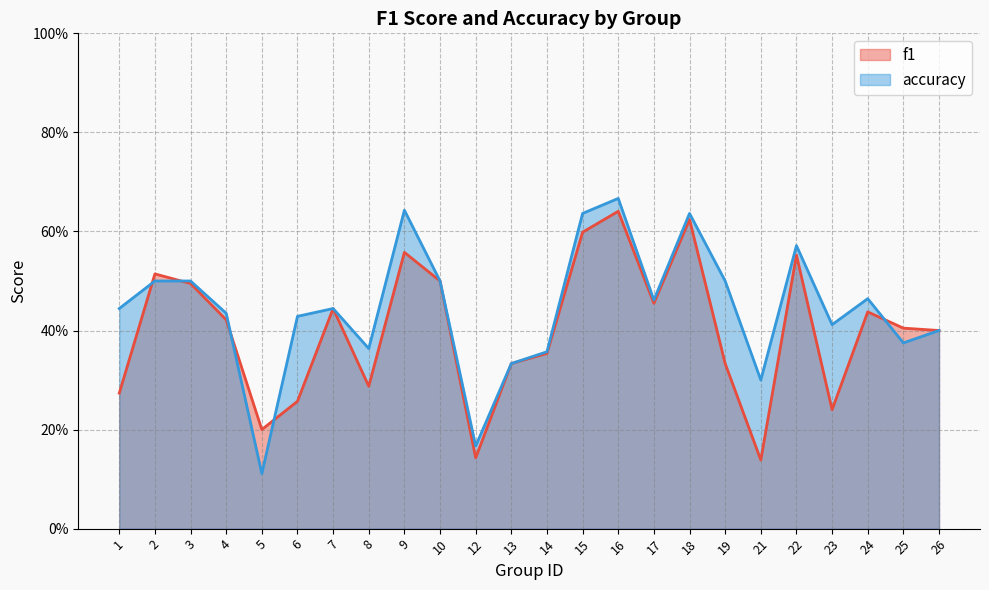

Reading left to right, transcribe all the data shown in this chart.

f1: 1=0.3	2=0.5	3=0.5	4=0.4	5=0.2	6=0.3	7=0.4	8=0.3	9=0.6	10=0.5	12=0.1	13=0.3	14=0.4	15=0.6	16=0.6	17=0.5	18=0.6	19=0.3	21=0.1	22=0.6	23=0.2	24=0.4	25=0.4	26=0.4
accuracy: 1=0.4	2=0.5	3=0.5	4=0.4	5=0.1	6=0.4	7=0.4	8=0.4	9=0.6	10=0.5	12=0.2	13=0.3	14=0.4	15=0.6	16=0.7	17=0.5	18=0.6	19=0.5	21=0.3	22=0.6	23=0.4	24=0.5	25=0.4	26=0.4